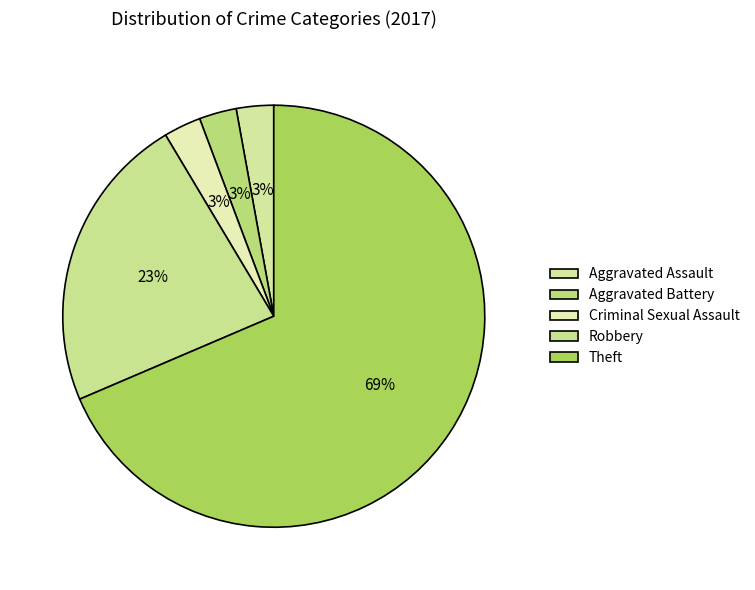

How many segments does this pie chart have?

5